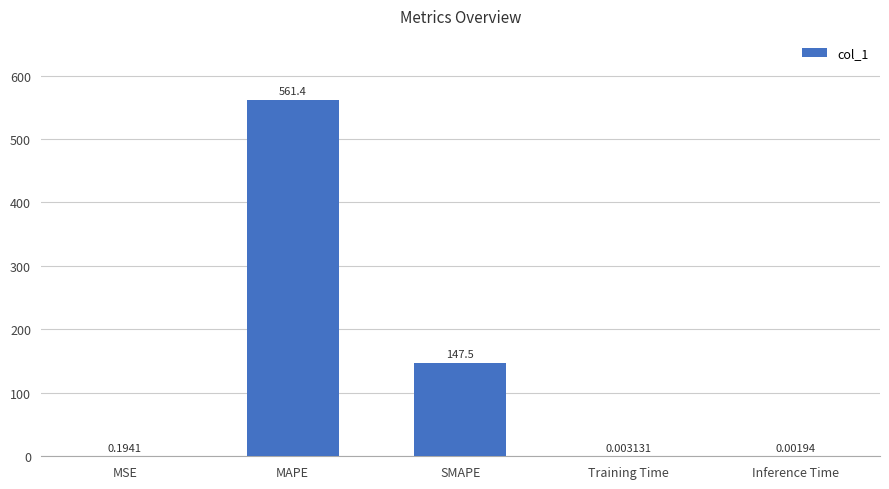

What is the maximum value shown in the chart?

561.4